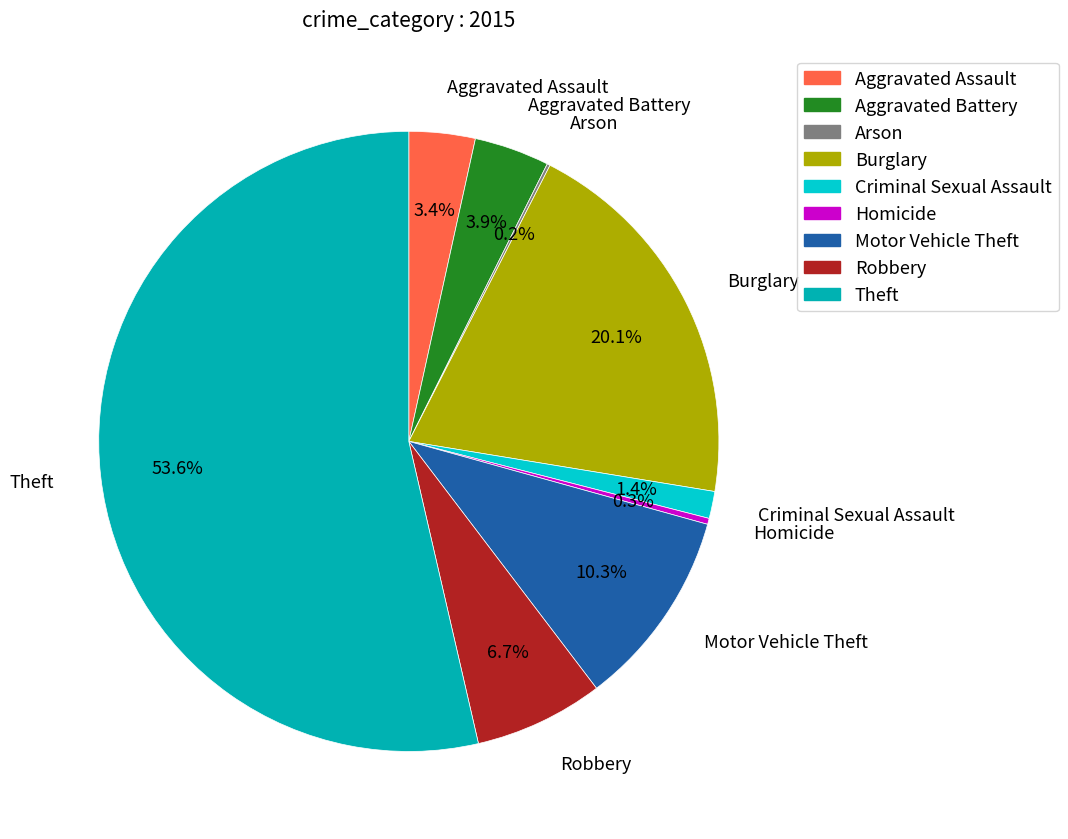

Which has a higher value, Motor Vehicle Theft or Theft?

Theft